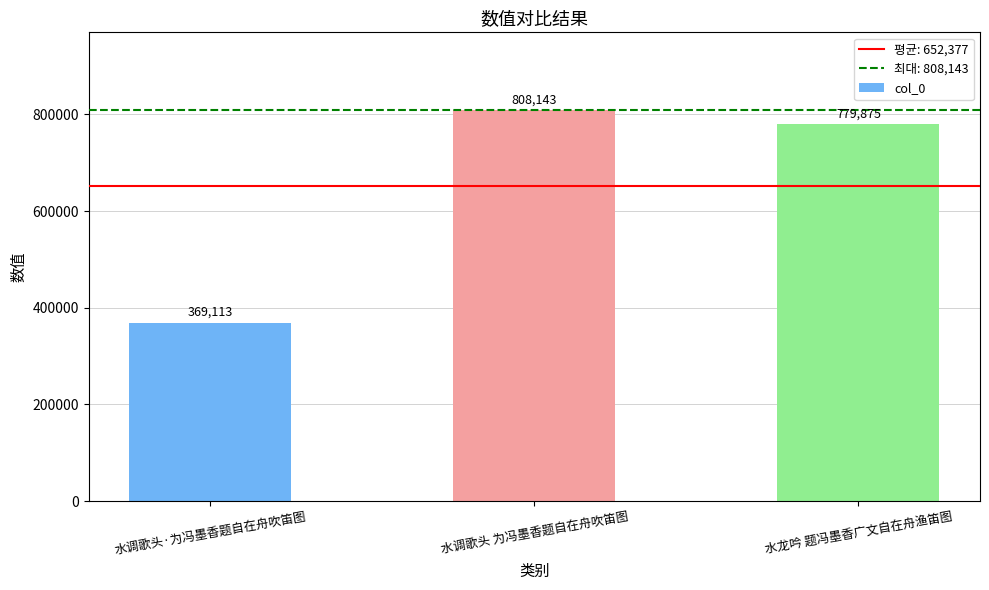

What is the average value?

652377